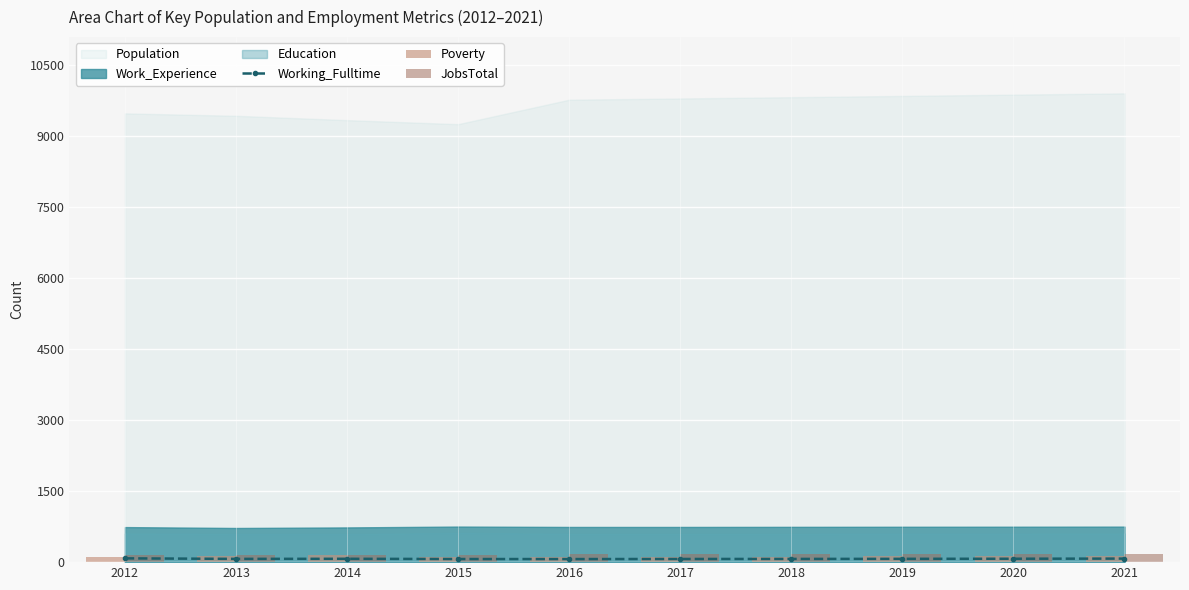

At which label is JobsTotal closest to 157?

2015